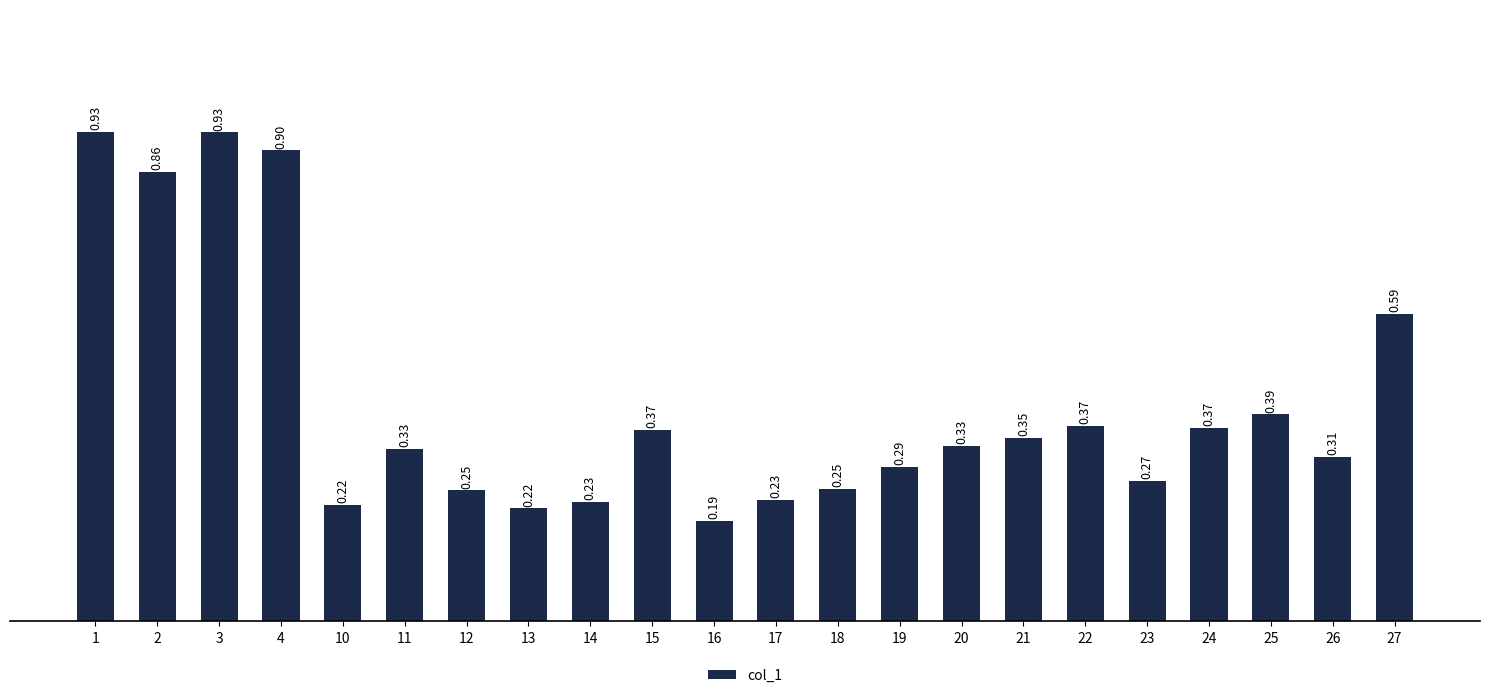

Is it true that the value at 20 is 0.1?

False